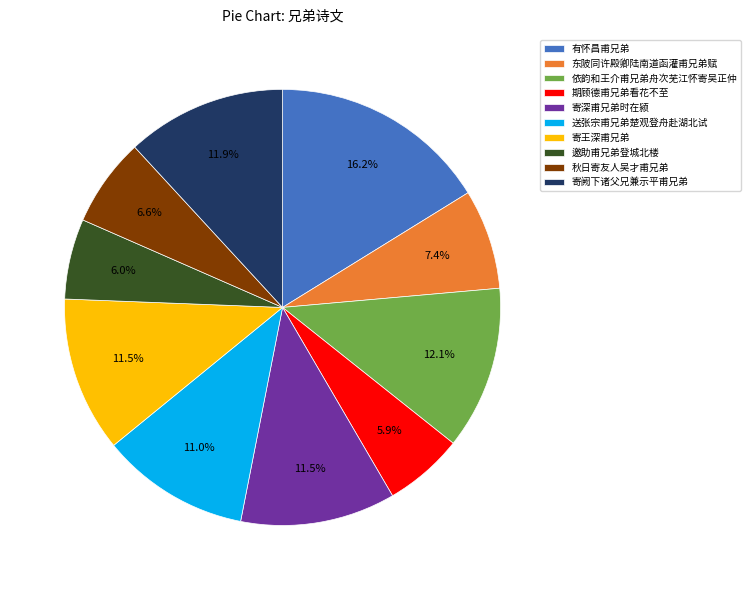

What percentage do 送张宗甫兄弟楚观登舟赴湖北试 and 寄深甫兄弟时在颍 together represent?

22.5%